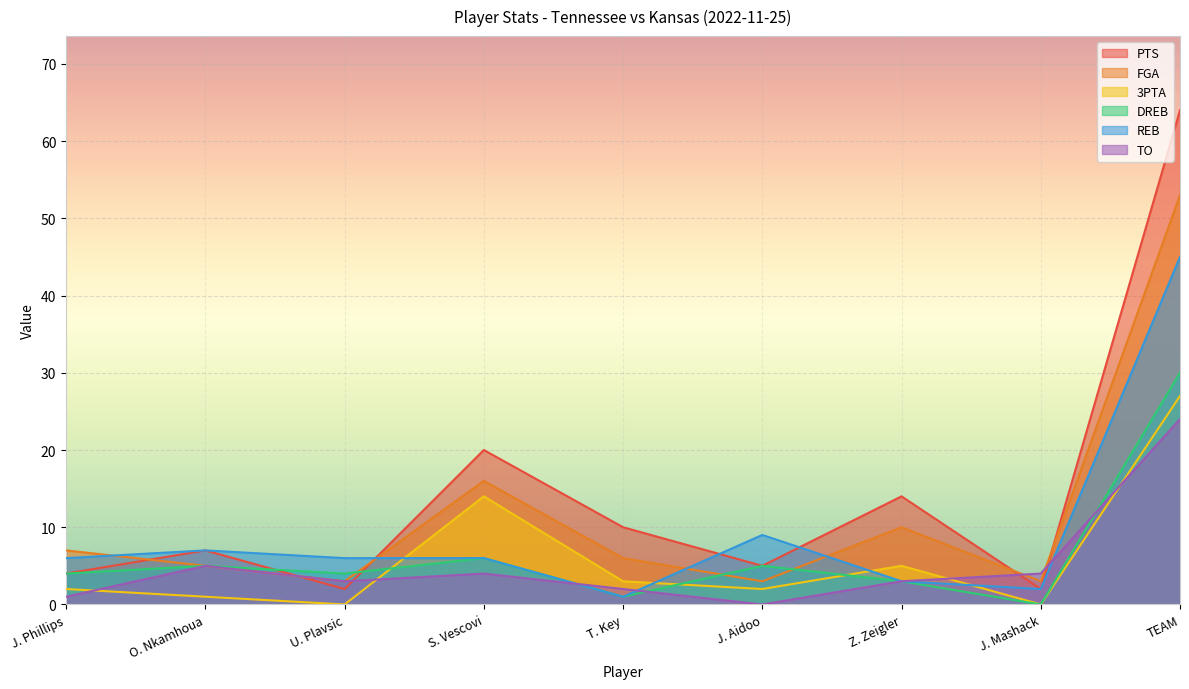

At which label does PTS reach its minimum?

U. Plavsic